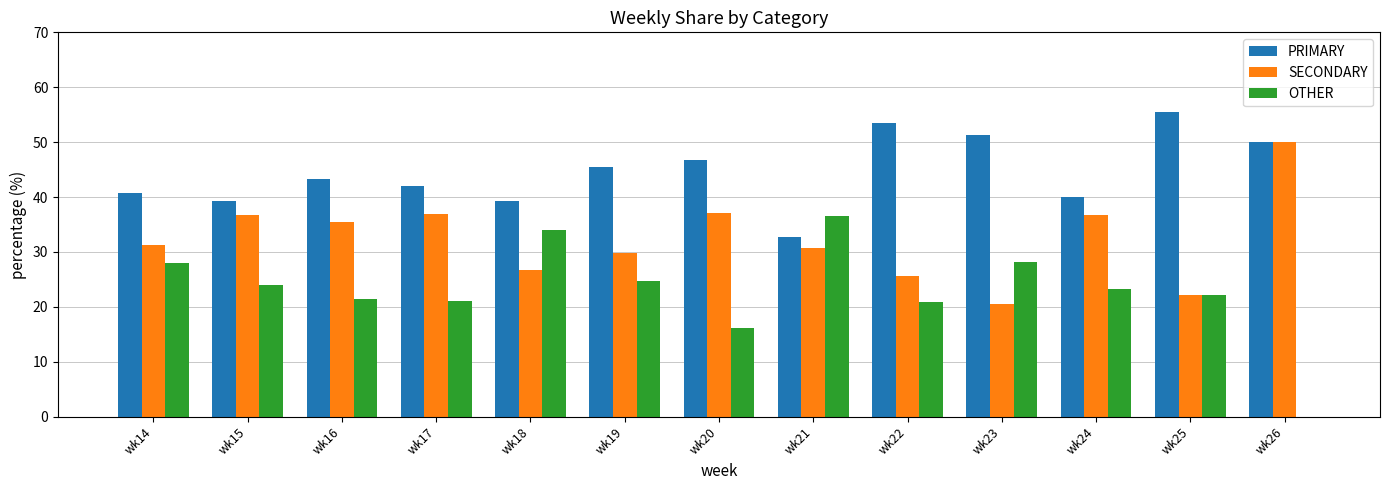

What is the total value across all series at wk14?

100.0